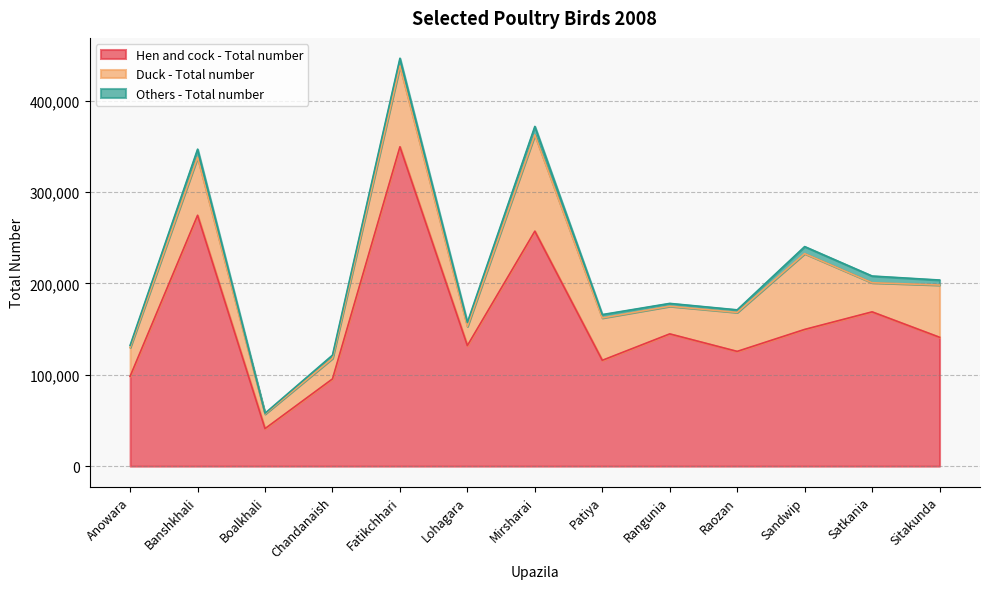

Which series changed the most between Patiya and Sandwip?

Duck - Total number